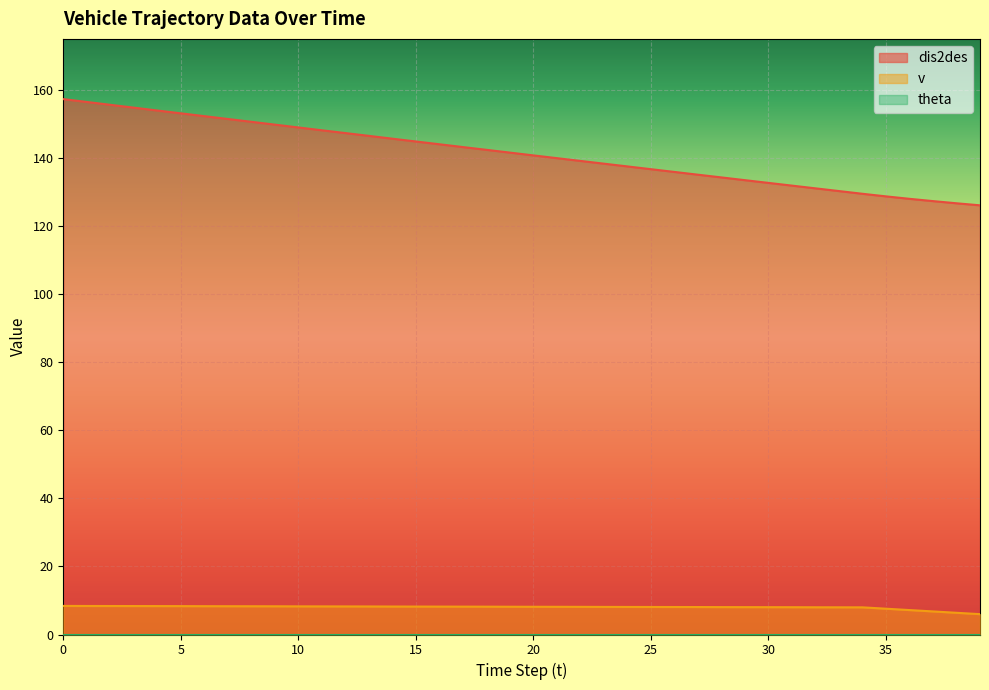

What is the difference between the maximum and minimum values in the v series?

2.4